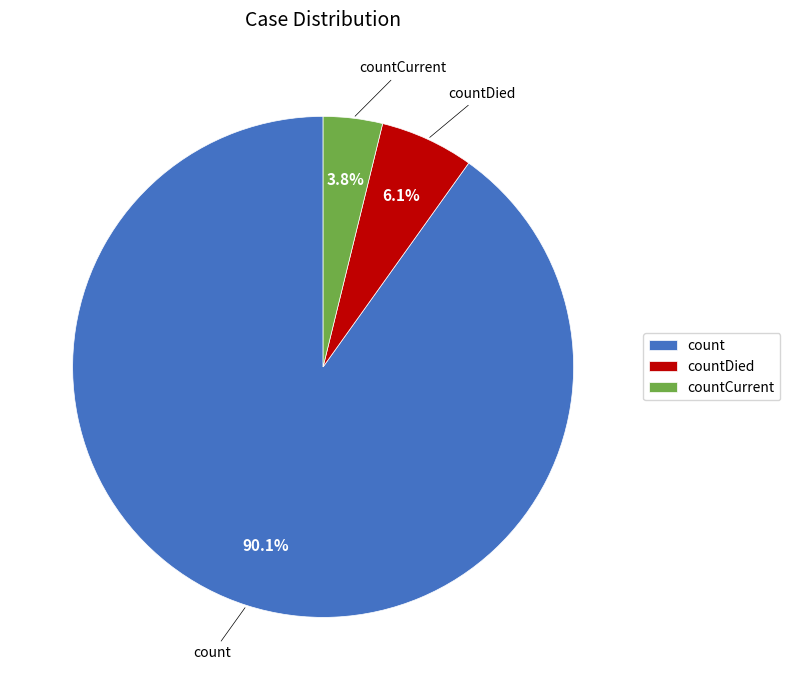

What portion of the pie excludes count?

9.9%